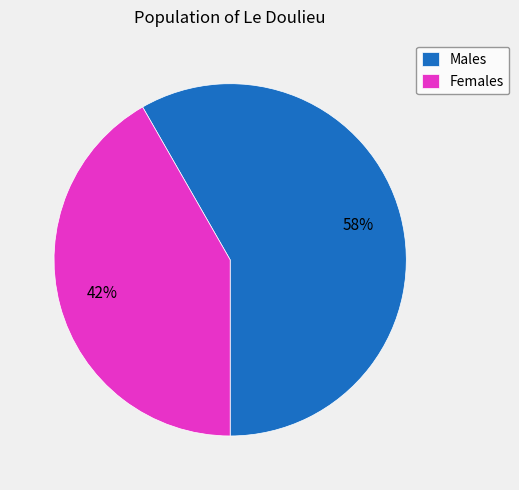

To the nearest percent, what percentage of the pie is Males?

58%